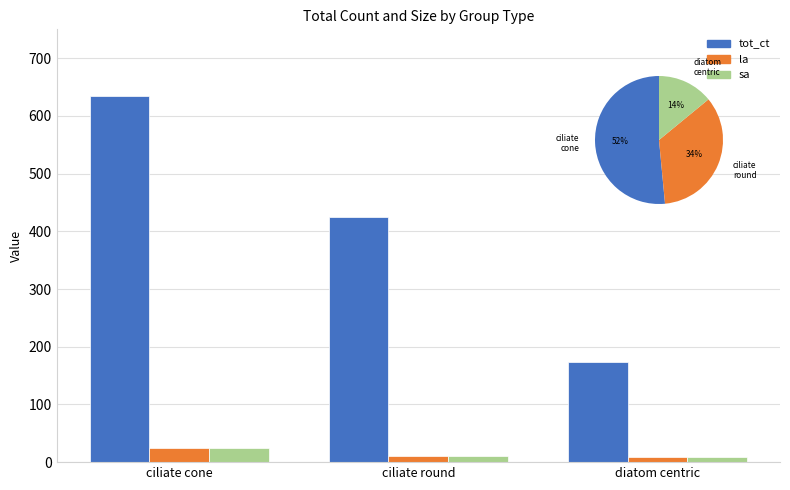

Which has a higher value, ciliate round or ciliate cone?

ciliate cone